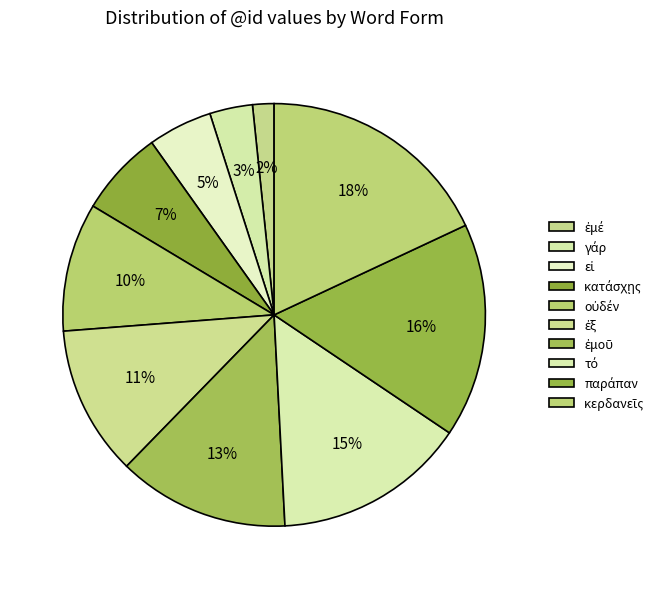

How many slices are in this pie chart?

10